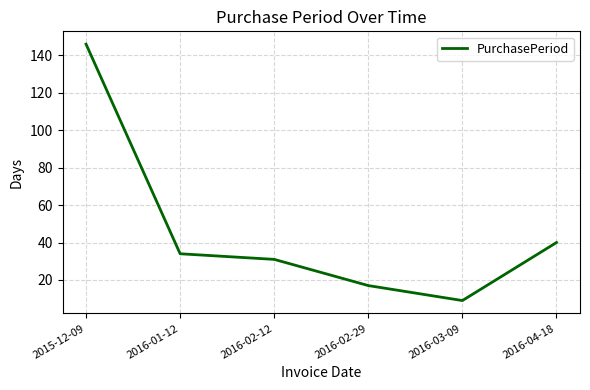

What is the average value?

46